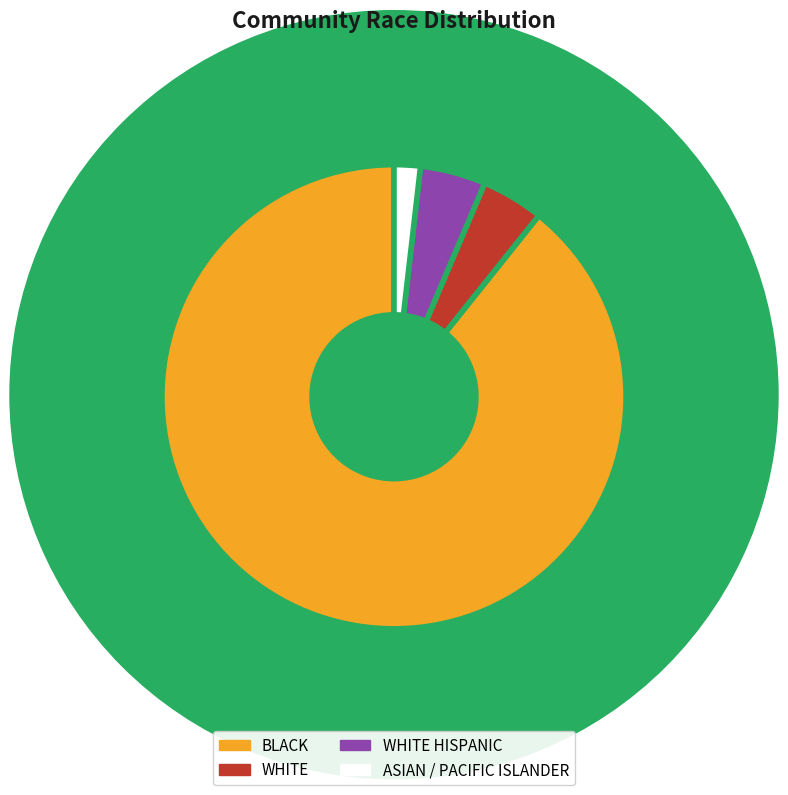

To the nearest percent, what is the average slice percentage?

25%